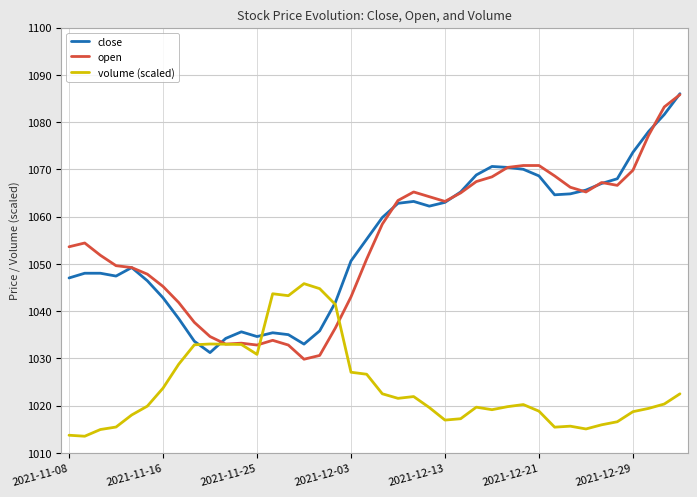

What is the smallest value displayed?

1013.5